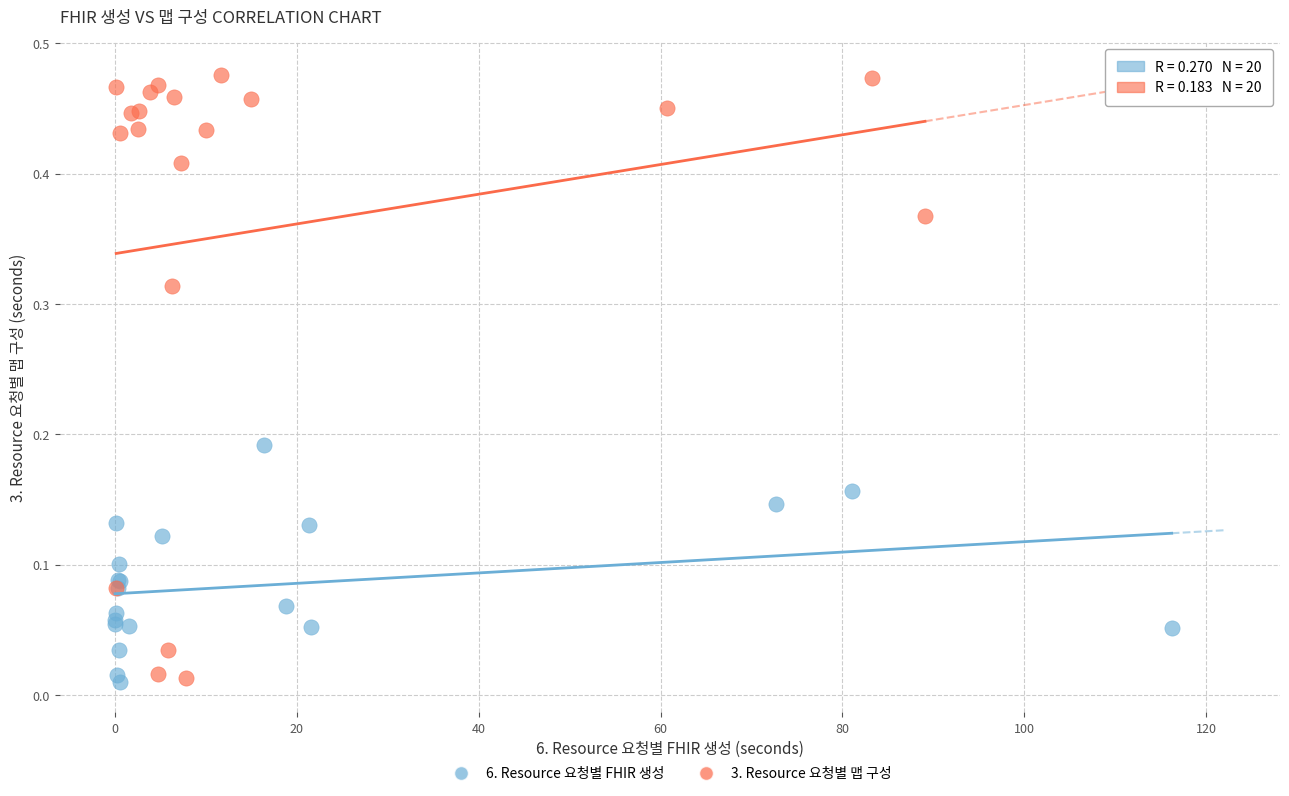

What are all the series names shown in the legend?

6. Resource 요청별 FHIR 생성, 3. Resource 요청별 맵 구성